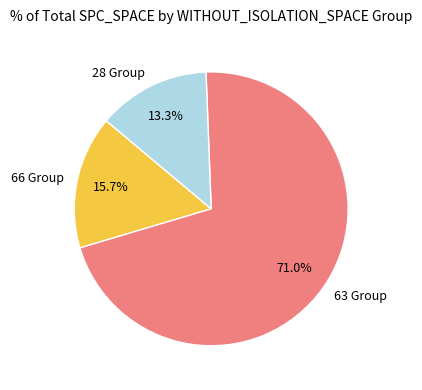

To the nearest percent, what is the difference between the largest and smallest slice percentages?

58%